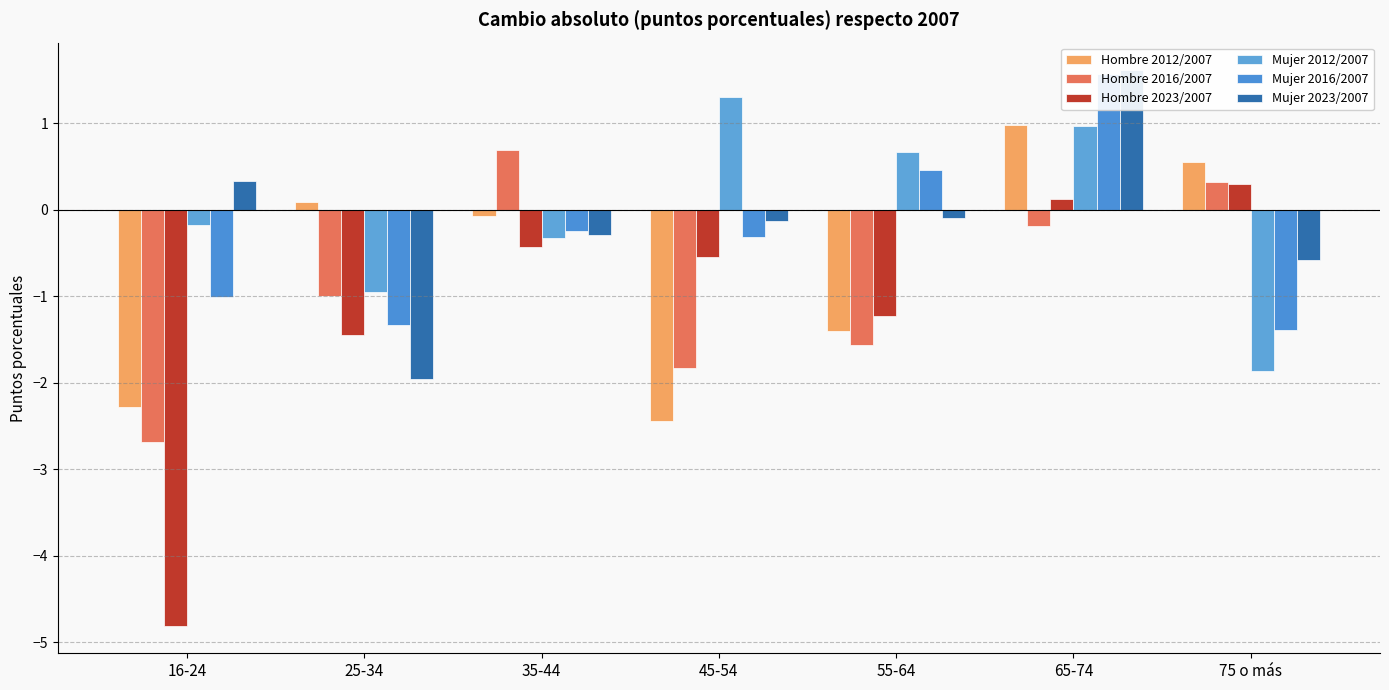

What is the value of the Hombre 2016/2007 bar at the 2nd from the left?

-1.0